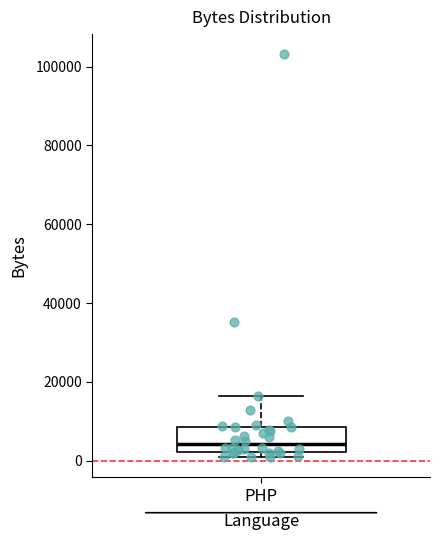

Transcribe this box plot: give where the median line is, the range the box spans, and where the two whiskers end, as read against the y-axis. The values are not printed on the chart, so give them approximately, as read against the axis.

median 4000, box 2000 to 8000, whiskers 0 to 16000